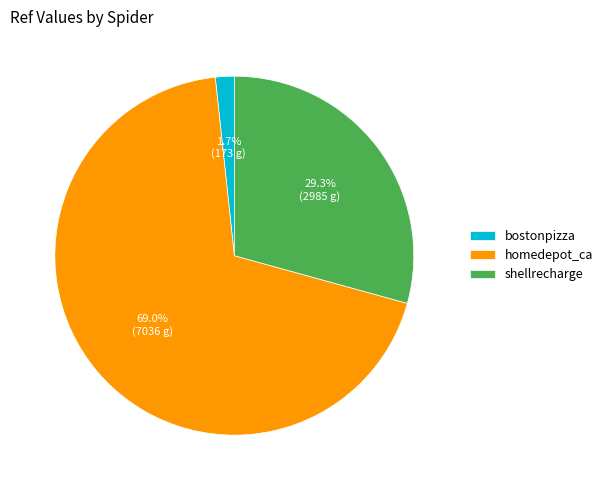

What percentage do homedepot_ca and shellrecharge together represent?

98.3%